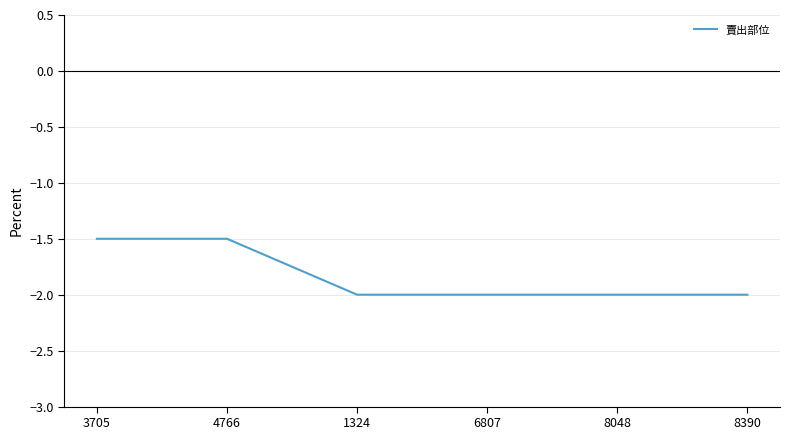

Reading right to left, extract all data points from this chart.

8390=-2.0	8048=-2.0	6807=-2.0	1324=-2.0	4766=-1.5	3705=-1.5